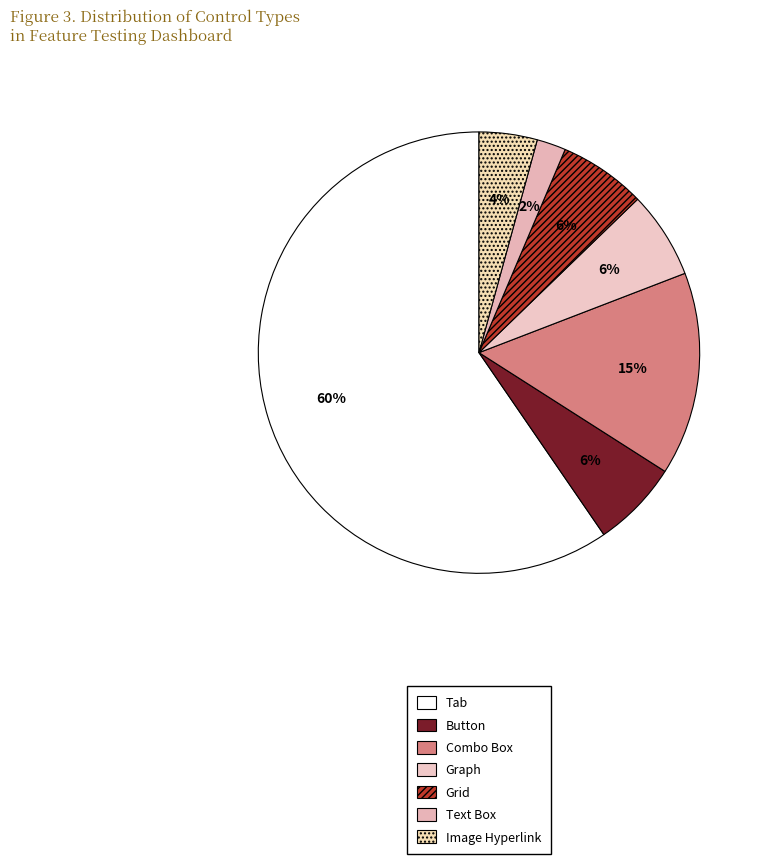

The Graph slice represents 1% of the pie. True or false?

False